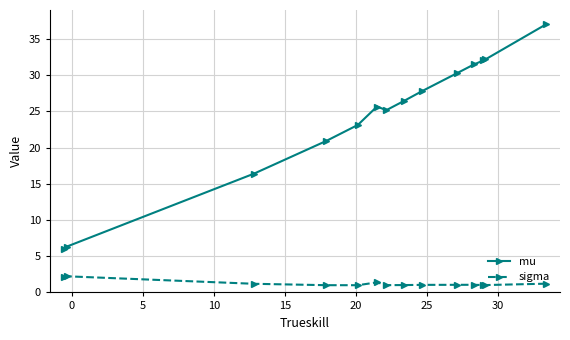

What is the maximum value for mu?

37.0